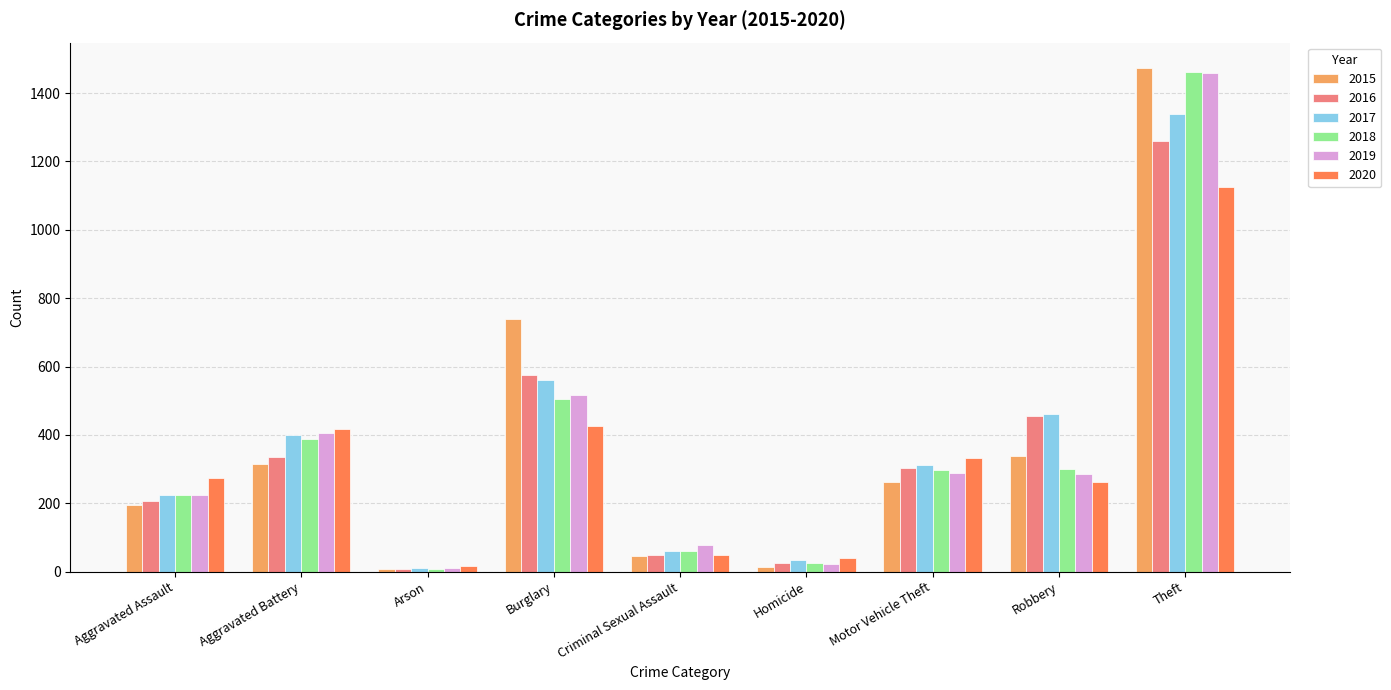

The value of 2015 at Robbery is 214. True or false?

False